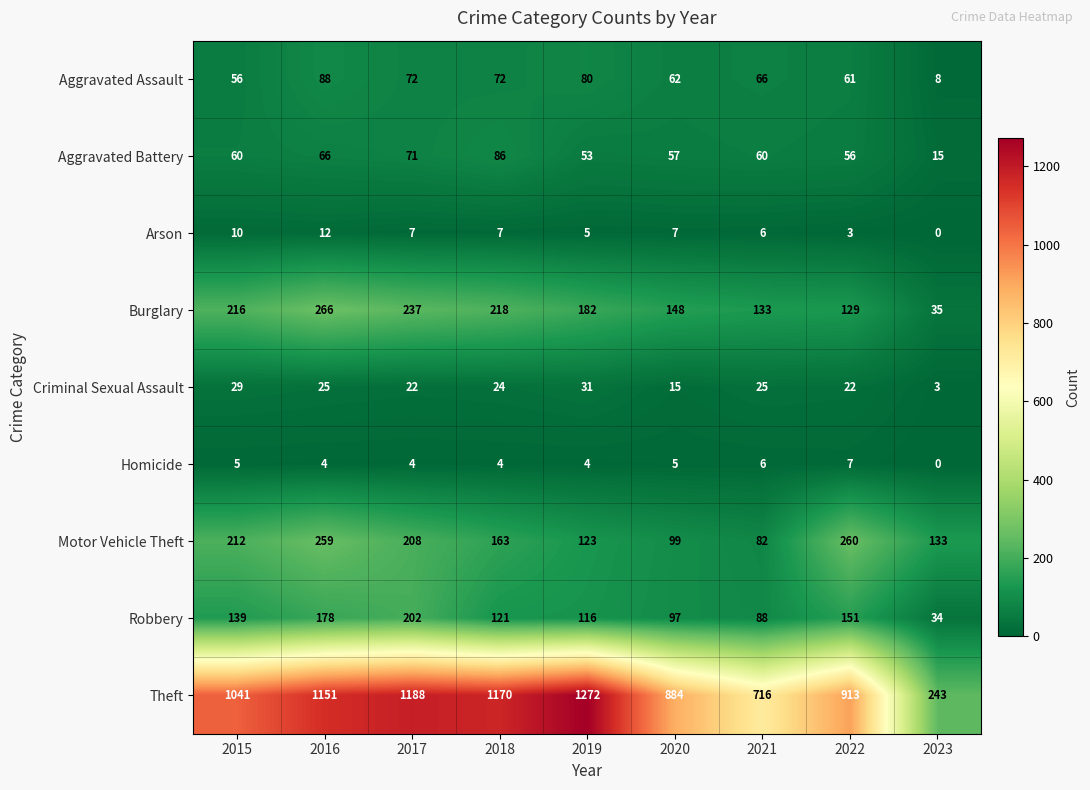

Rank the series at 2015 from lowest to highest value.

Homicide, Arson, Criminal Sexual Assault, Aggravated Assault, Aggravated Battery, Robbery, Motor Vehicle Theft, Burglary, Theft